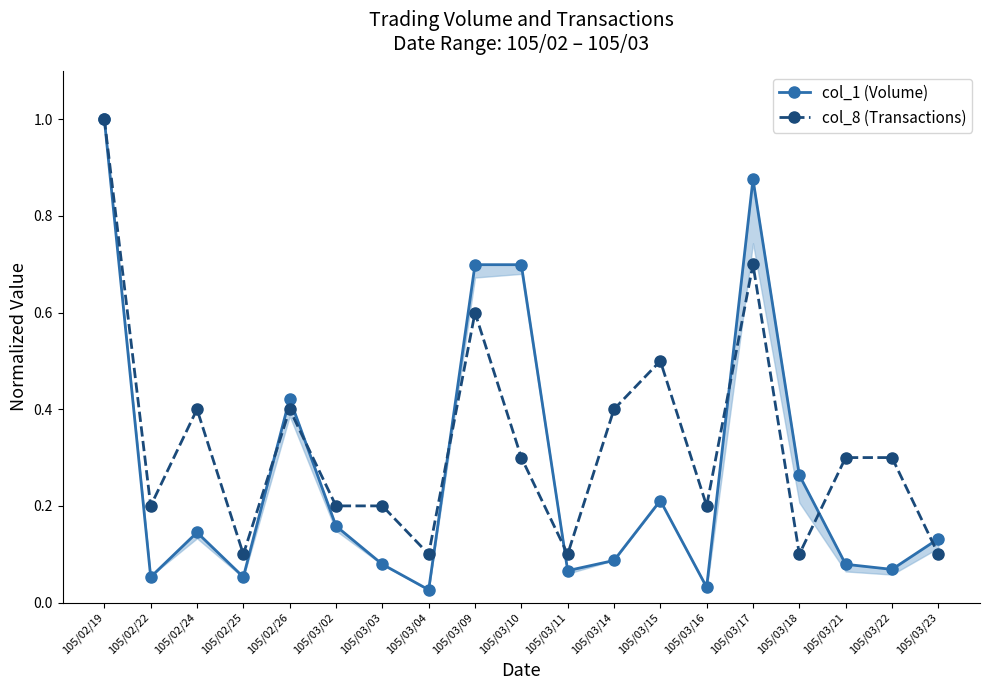

Which series ends up on top after the final intersection of col_1 (Volume) and col_8 (Transactions)?

col_1 (Volume)